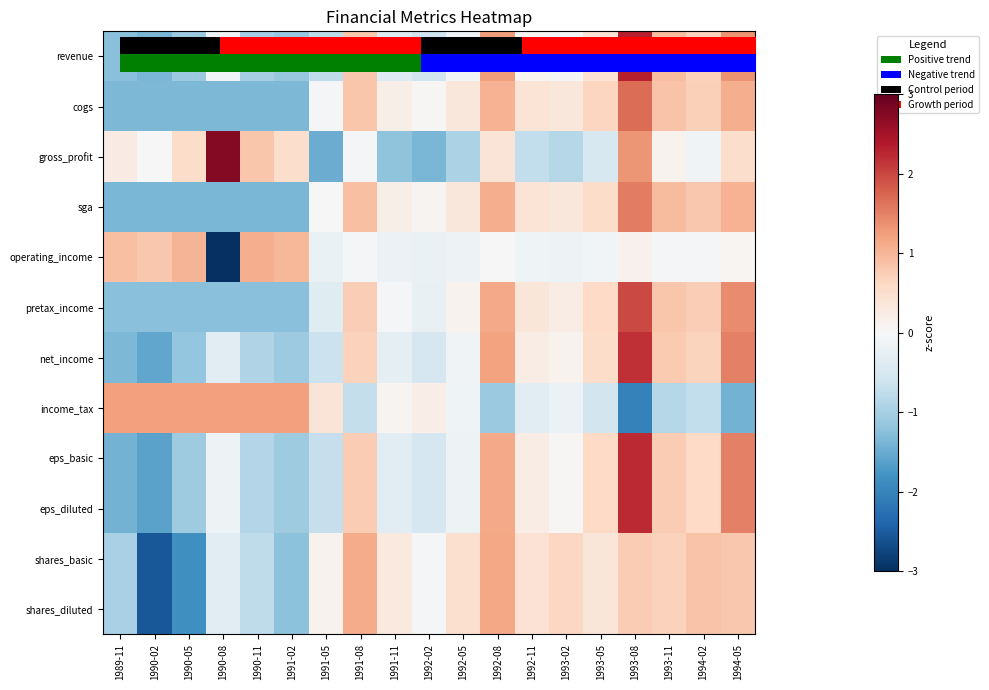

How many categories are shown in the chart?

19